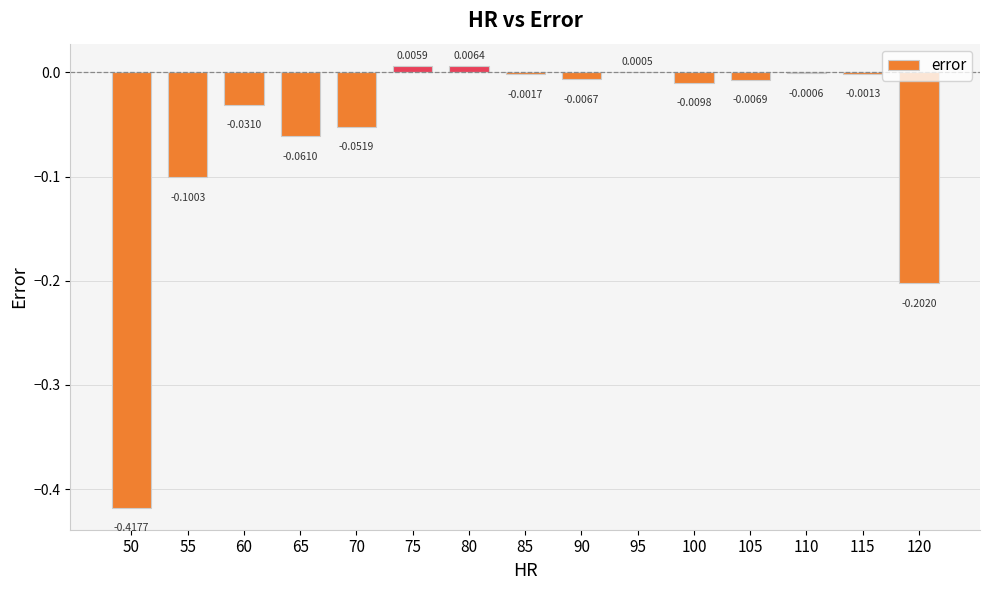

What is the change in value from 55 to 75?

+0.1